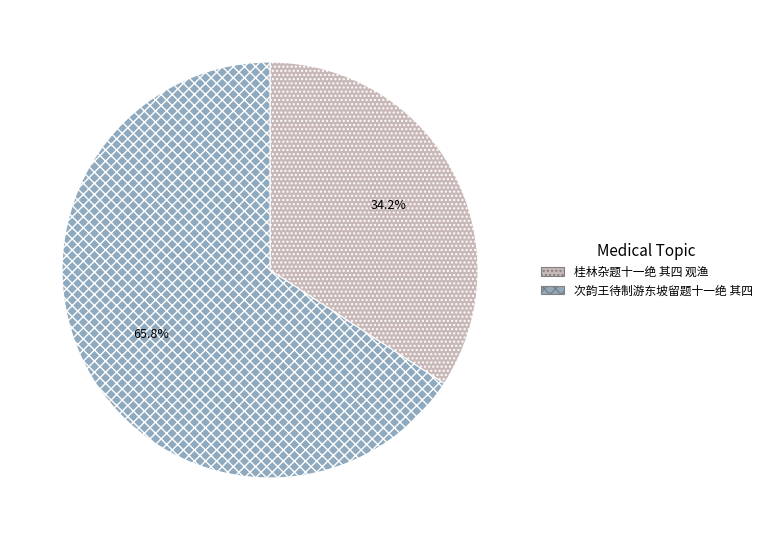

How much of the chart is everything except 次韵王待制游东坡留题十一绝 其四?

34.2%